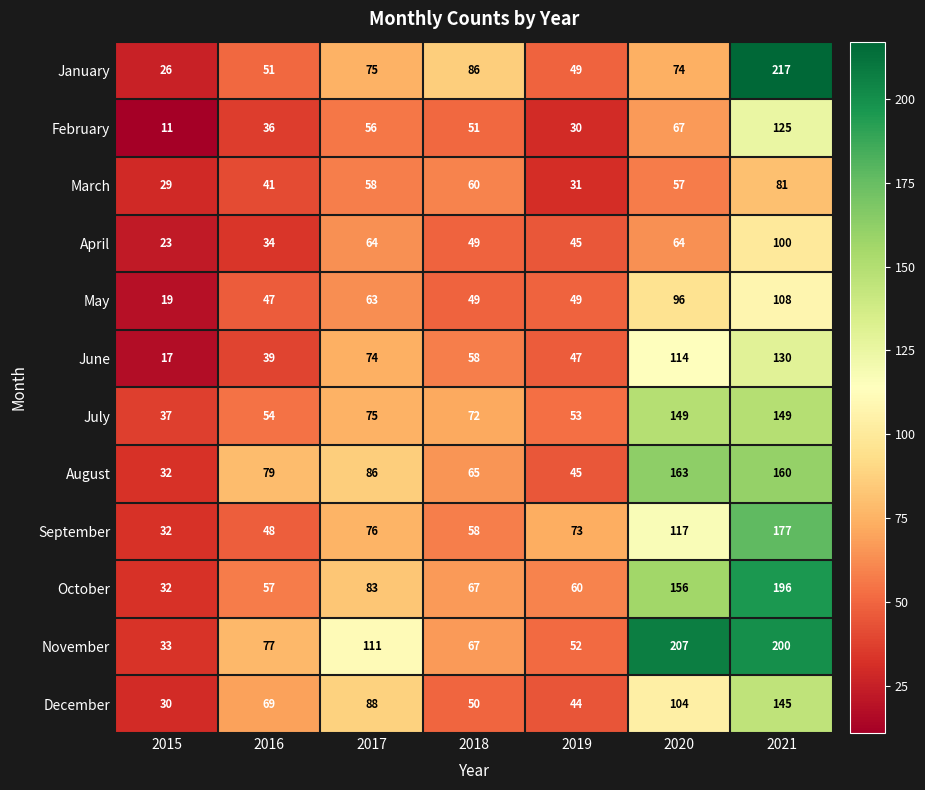

At which category is the sum across all series the highest?

2021